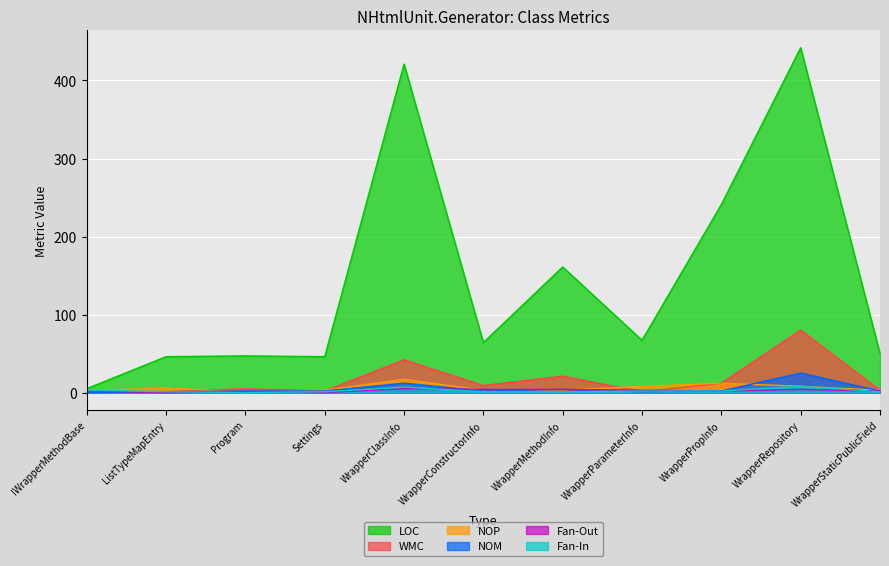

True or false: WMC has a value of 4 at WrapperPropInfo.

False